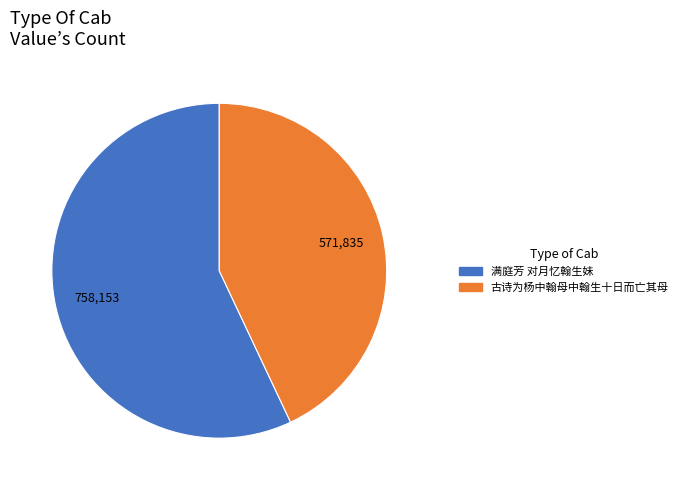

Which category has the biggest portion of the pie?

满庭芳 对月忆翰生妹